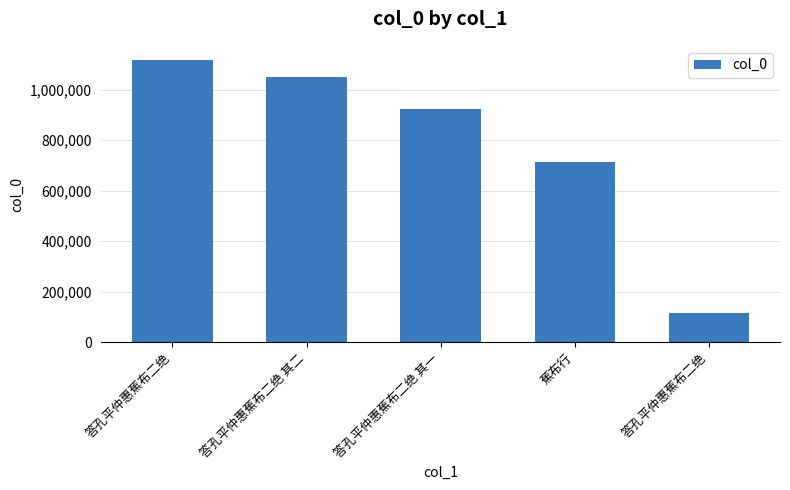

How many bars are there in total?

5